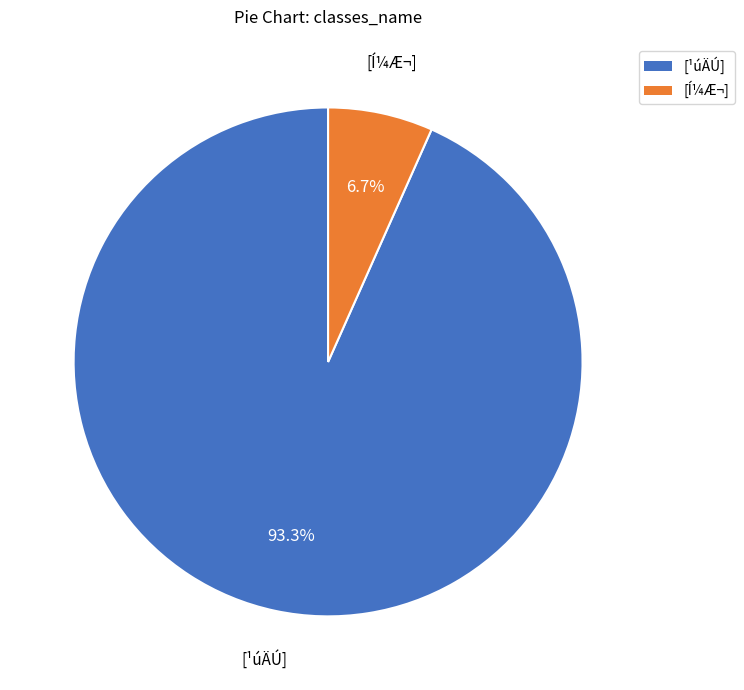

Is it true that [¹úÄÚ] is 93% of the pie?

True